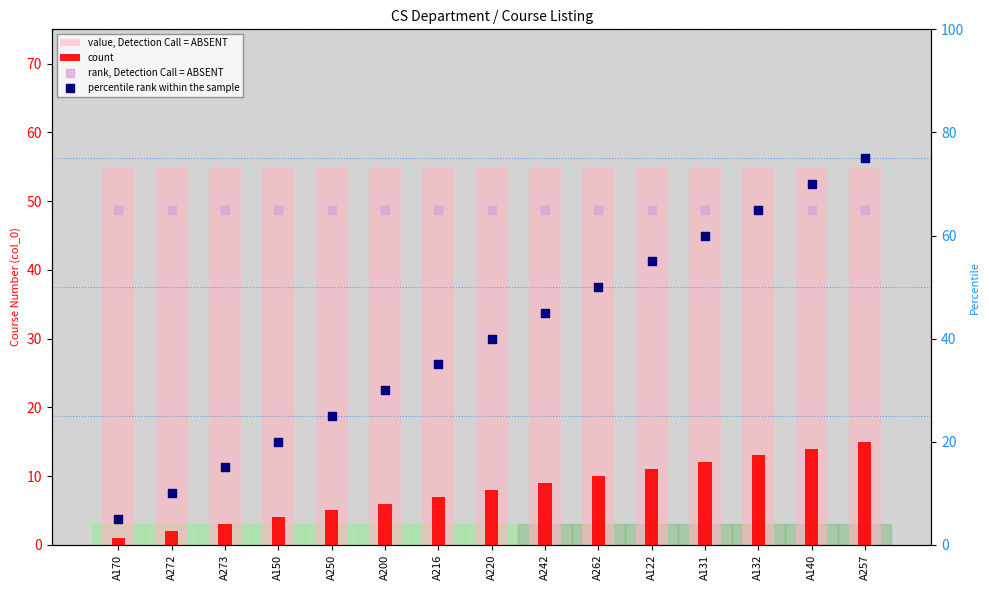

Which series has the largest total across all categories?

rank, Detection Call = ABSENT